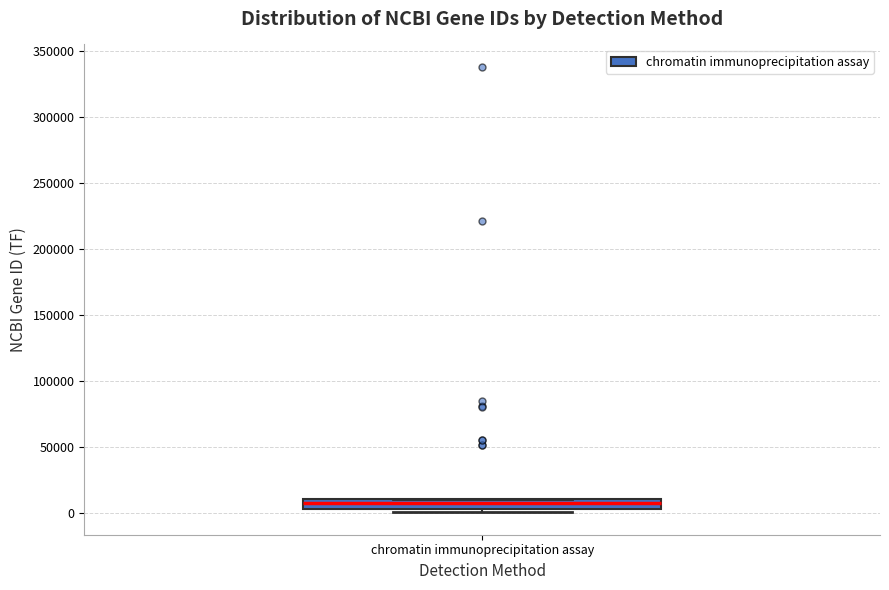

Read this box plot against the y-axis: the position of the median line, the range covered by the box, and the ends of both whiskers. The values are not printed on the chart, so give them approximately, as read against the axis.

median 5000 (inside the box), box 5000 to 10000, whiskers 0 to 10000